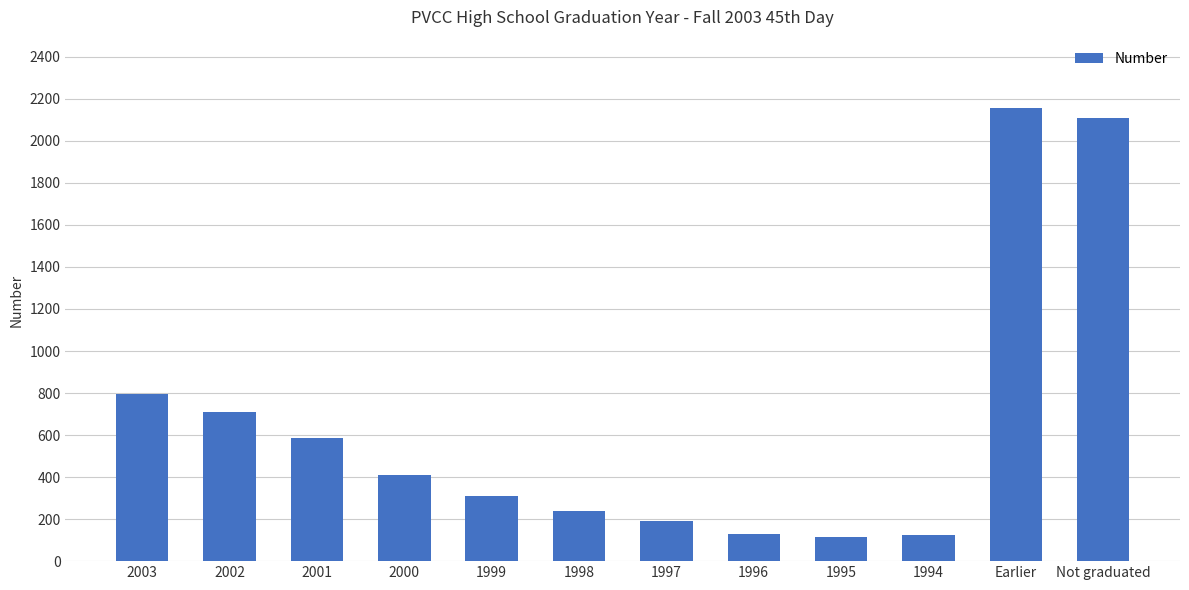

What is the ratio of the value at 1997 to the value at 2000?

0.5